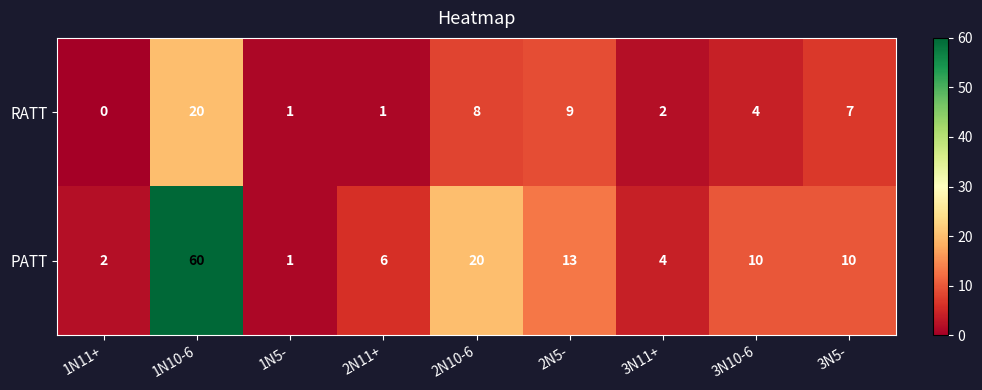

What is the average value of the PATT series?

14